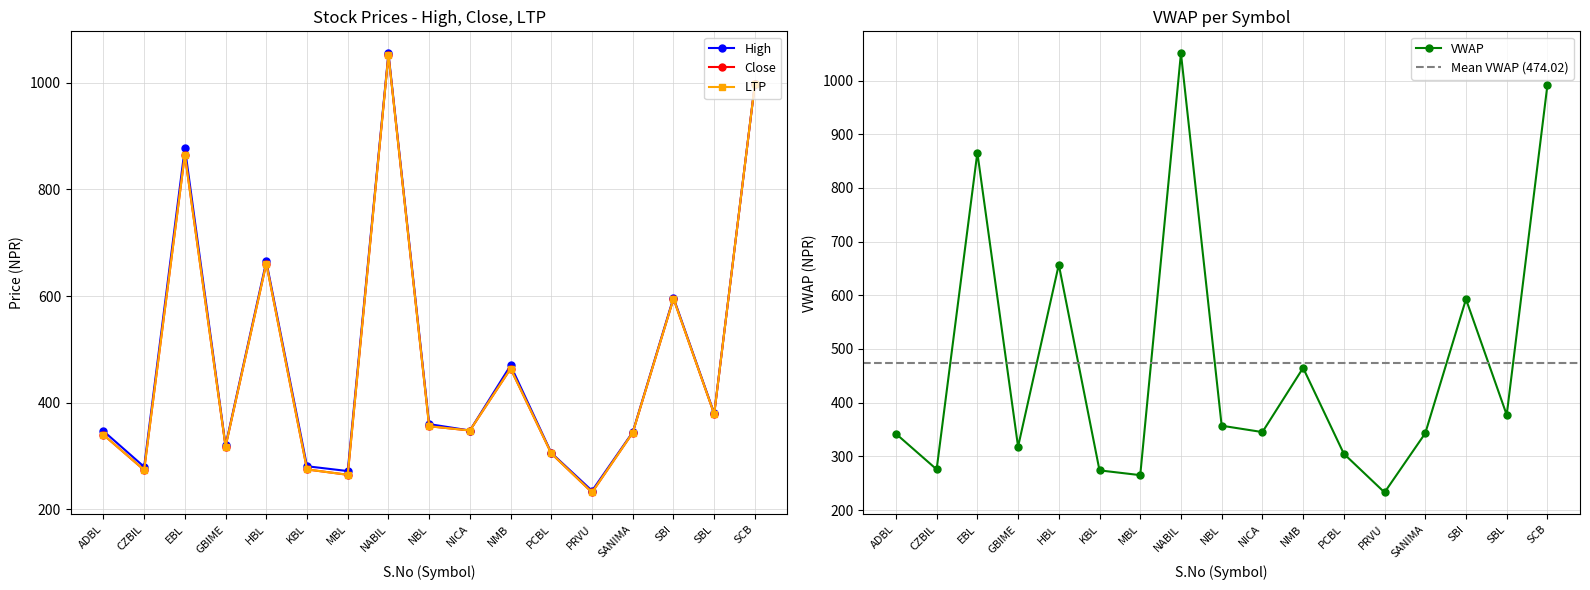

Is it true that High equals 498.7 at ADBL?

False